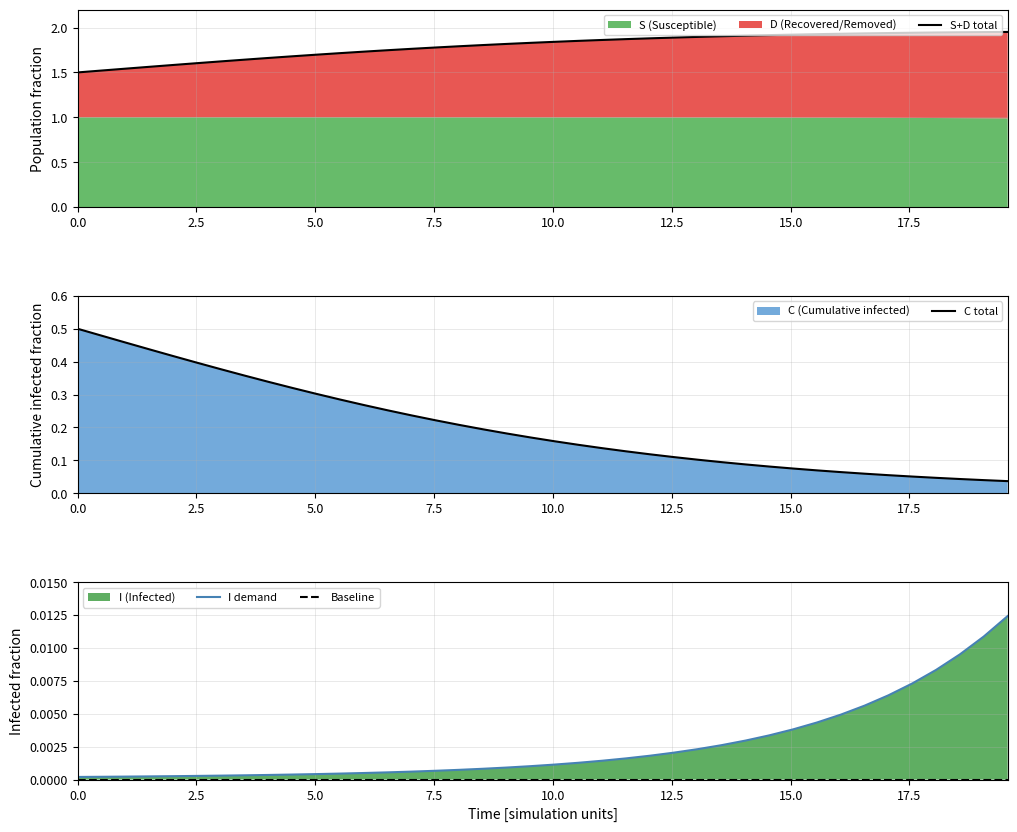

True or false: I demand has a value of 0.0 at 36.

False